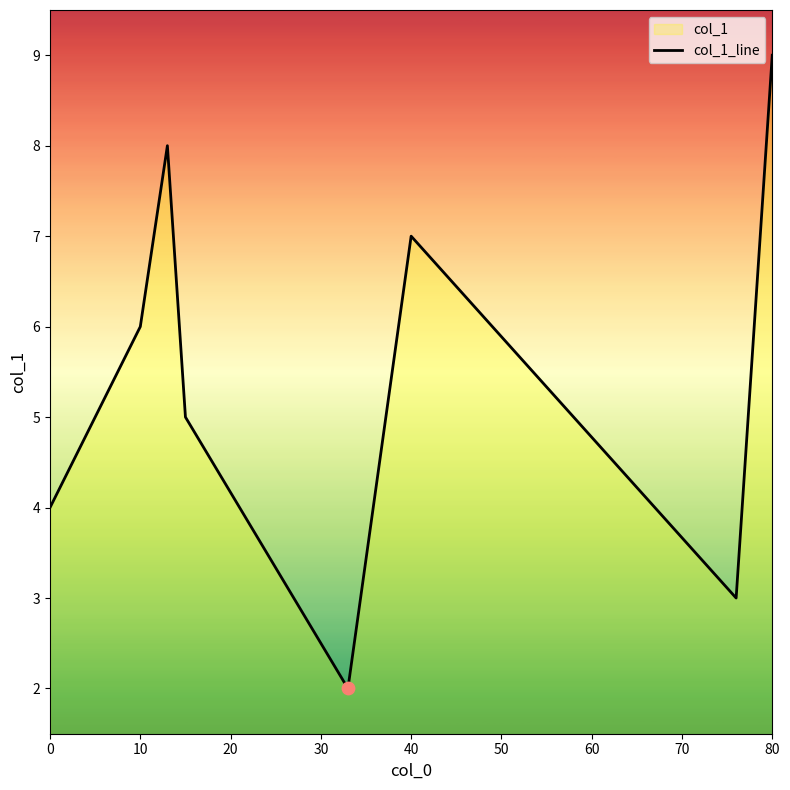

Between 40 and 0, which is larger?

40